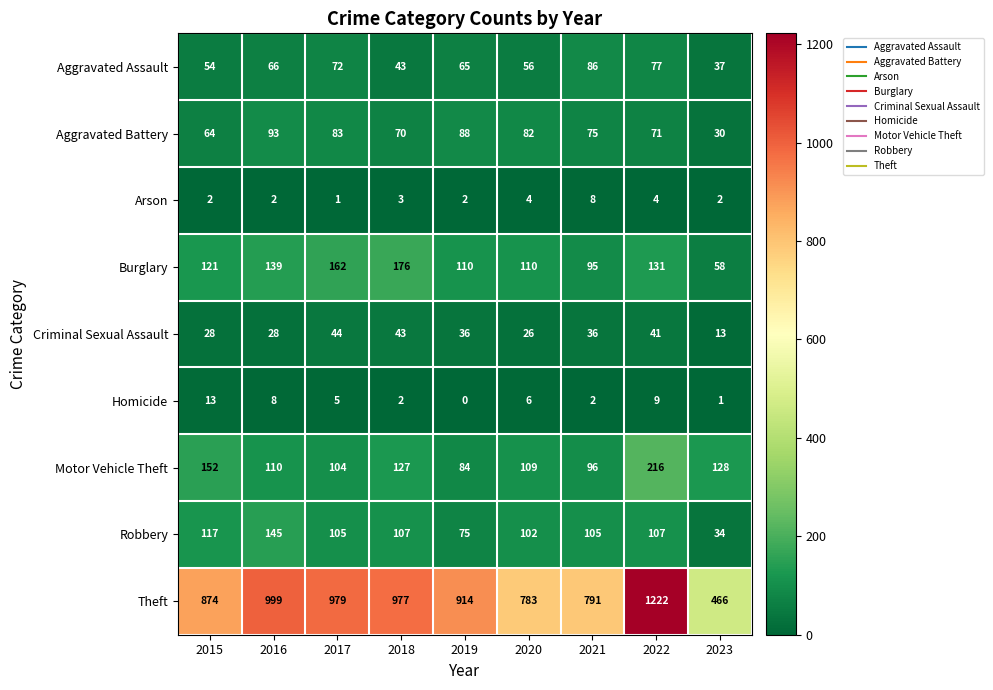

Which series changed the most between 2018 and 2023?

Theft